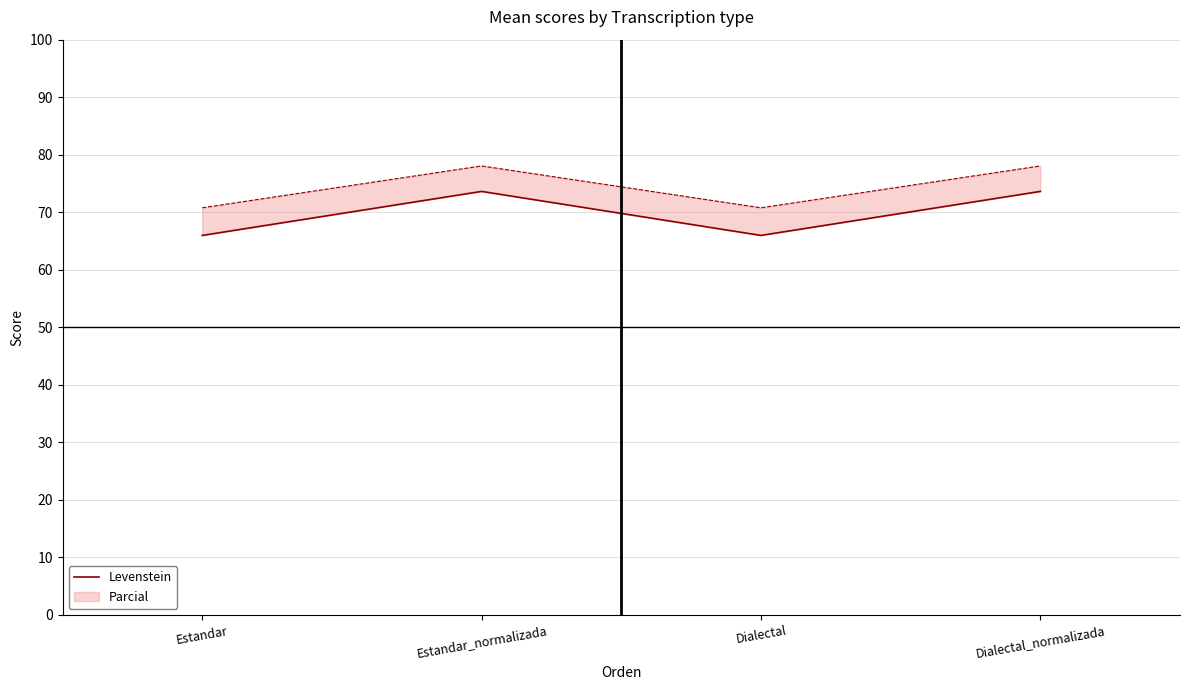

What position from the left is Dialectal_normalizada?

4